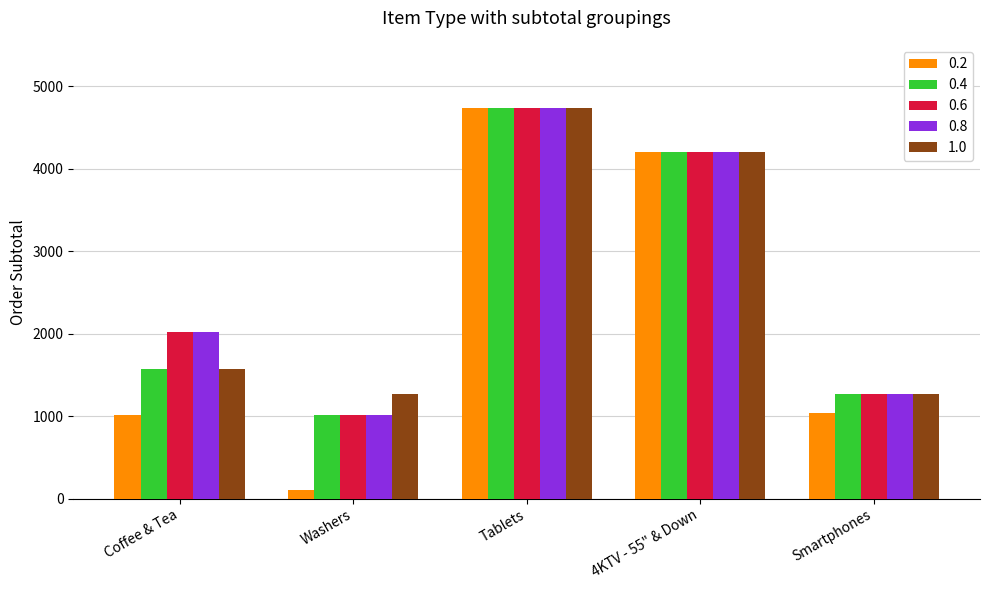

At how many categories does at least one series exceed 4267?

1